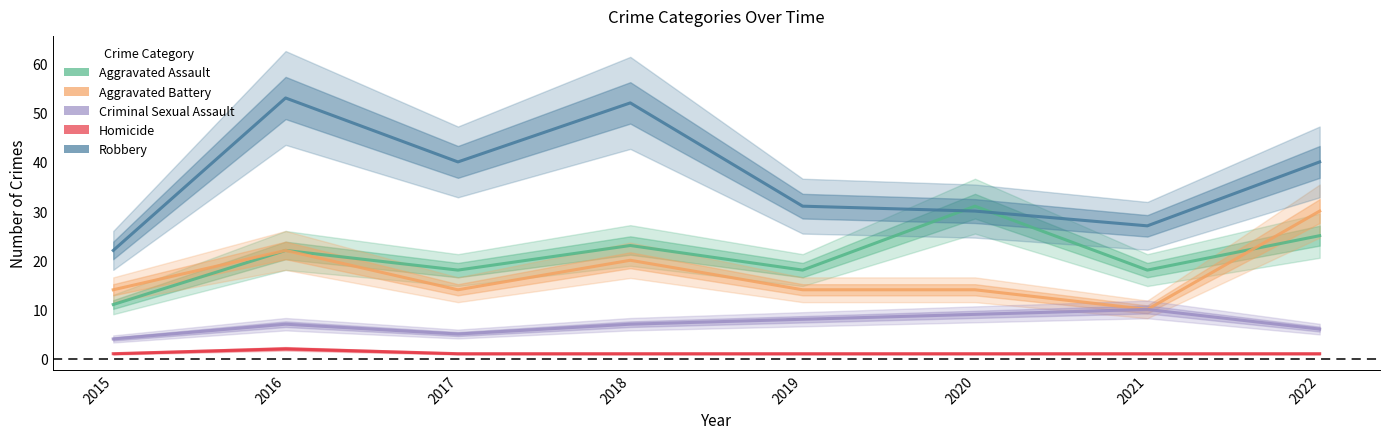

How many series are shown in this chart?

5